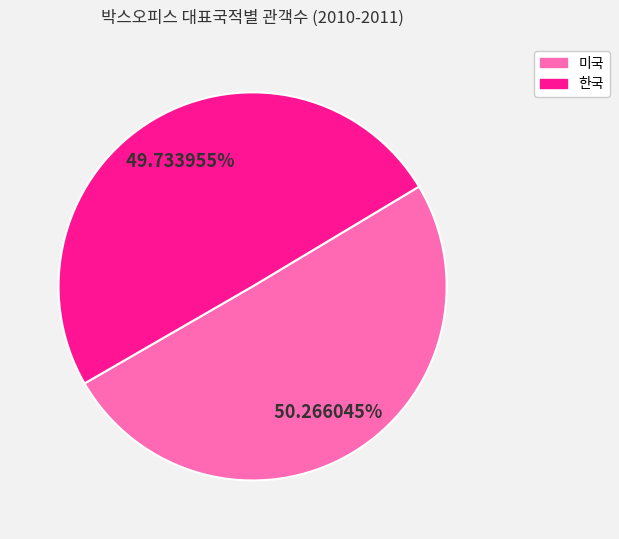

Approximately how many times larger is the value at 미국 compared to 한국?

1.0